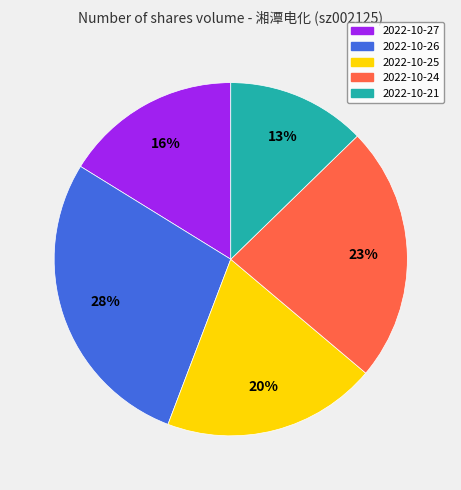

What is the ratio of the value at 2022-10-24 to the value at 2022-10-26?

0.8